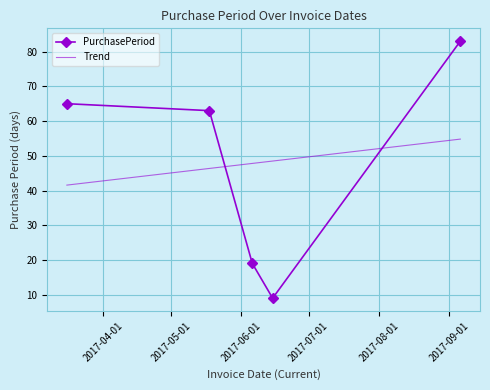

Reading left to right, transcribe all the data shown in this chart.

65	63	19	9	83